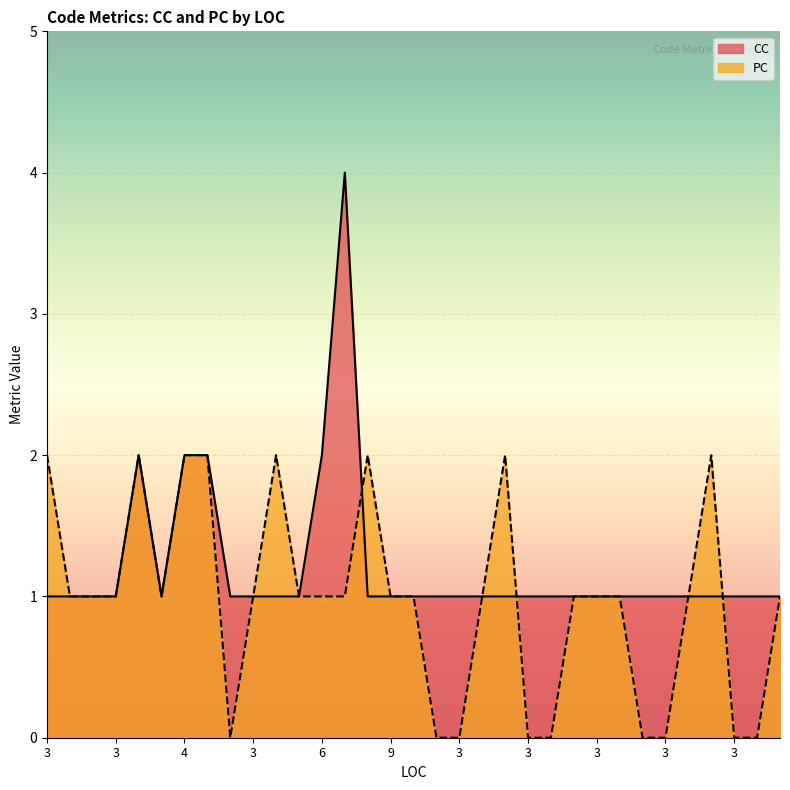

True or false: CC has a value of 2 at 3.

False